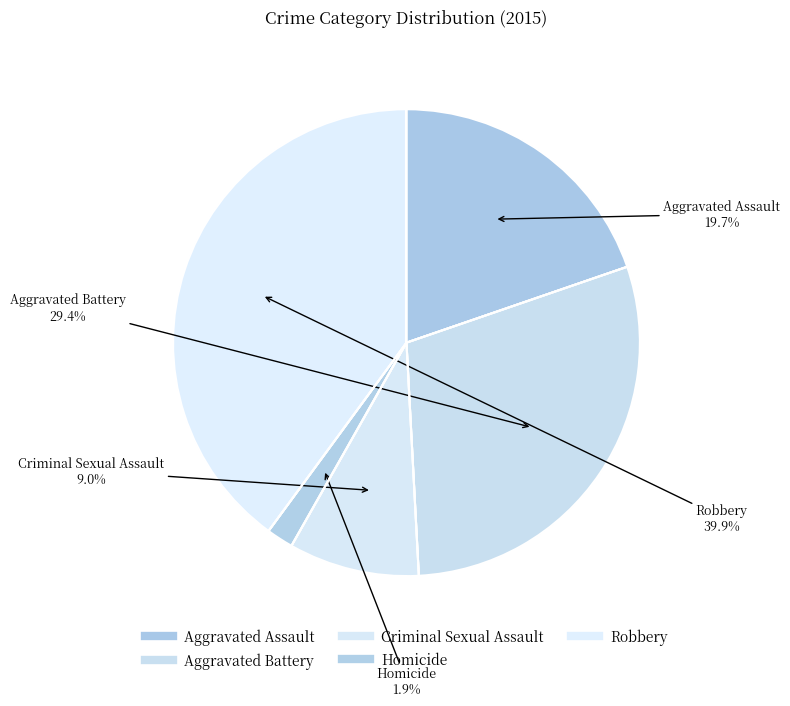

What is the largest slice in the pie chart?

Robbery